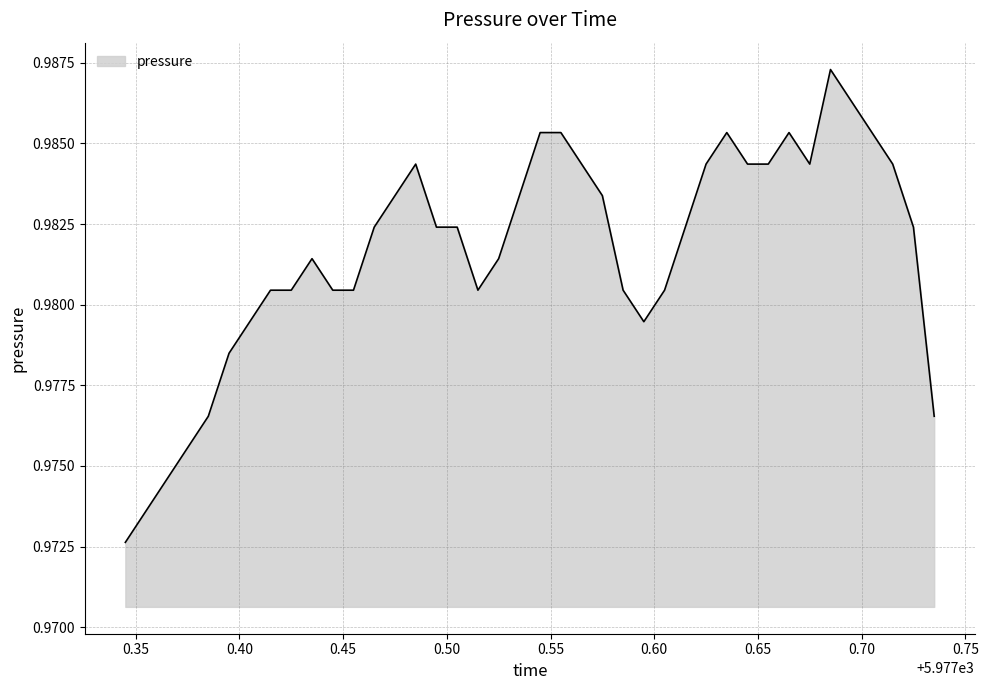

Rank the categories by value from highest to lowest.

5977.685, 5977.695, 5977.545, 5977.555, 5977.635, 5977.665, 5977.705, 5977.485, 5977.565, 5977.625, 5977.645, 5977.655, 5977.675, 5977.715, 5977.475, 5977.535, 5977.575, 5977.465, 5977.495, 5977.505, 5977.615, 5977.725, 5977.435, 5977.525, 5977.415, 5977.425, 5977.445, 5977.455, 5977.515, 5977.585, 5977.605, 5977.405, 5977.595, 5977.395, 5977.385, 5977.735, 5977.375, 5977.365, 5977.355, 5977.345